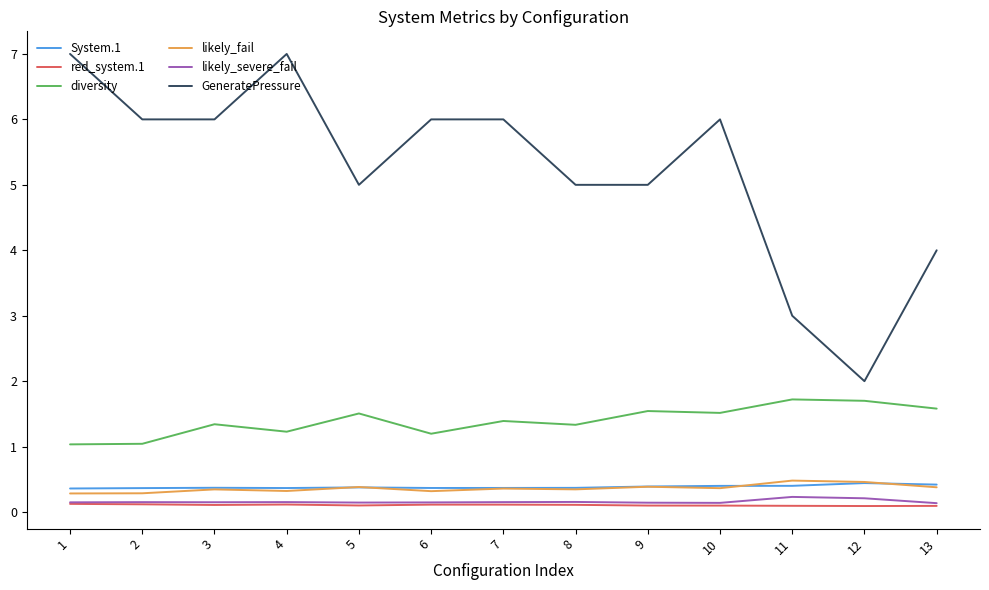

True or false: red_system.1 has a value of 0.1 at 6.

True